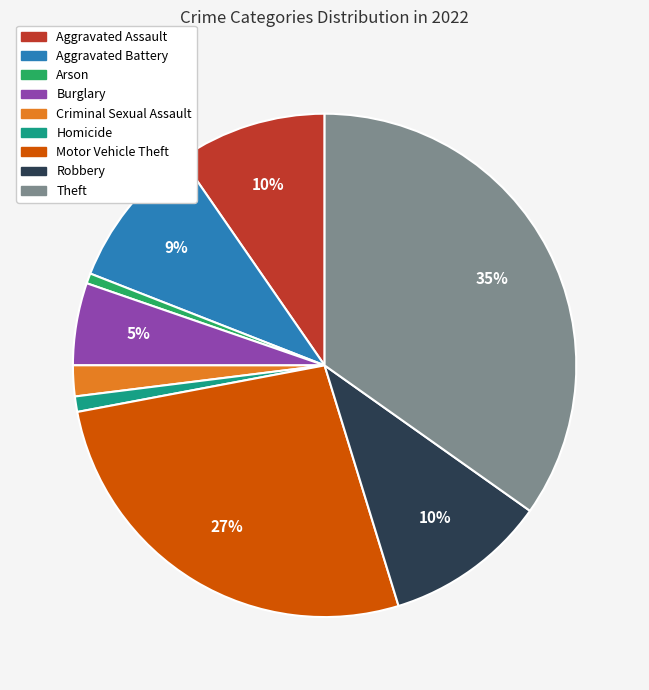

Is Theft the majority of the pie?

No